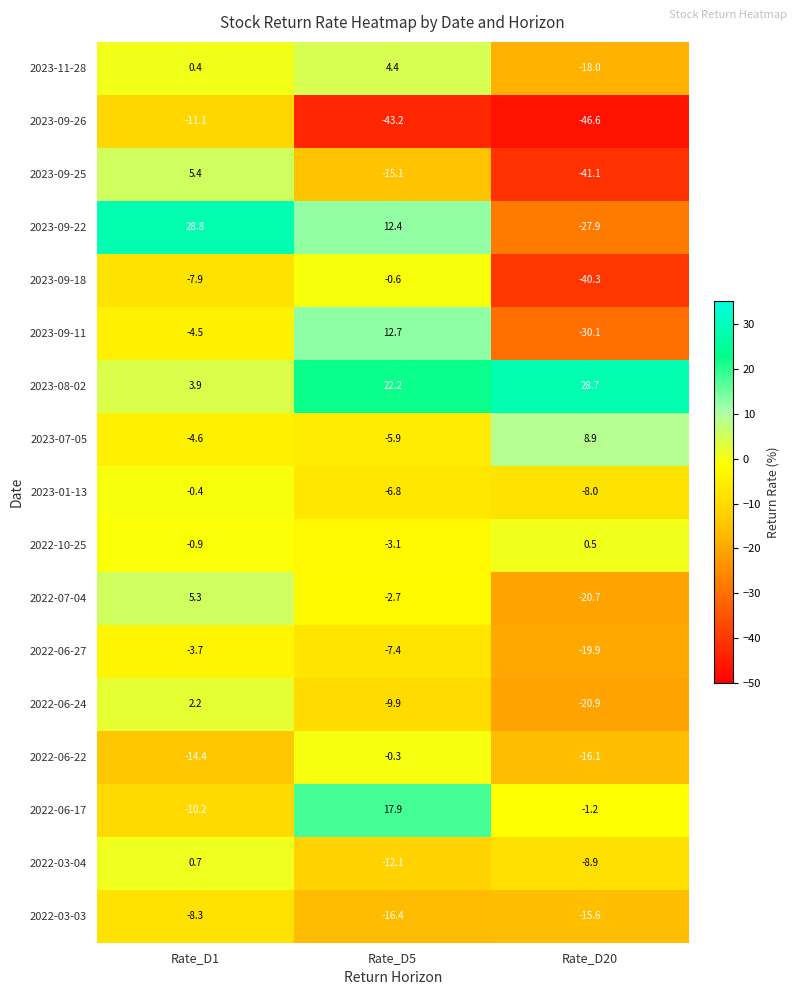

What is the difference between the 2022-06-27 values at Rate_D1 and Rate_D5?

3.7